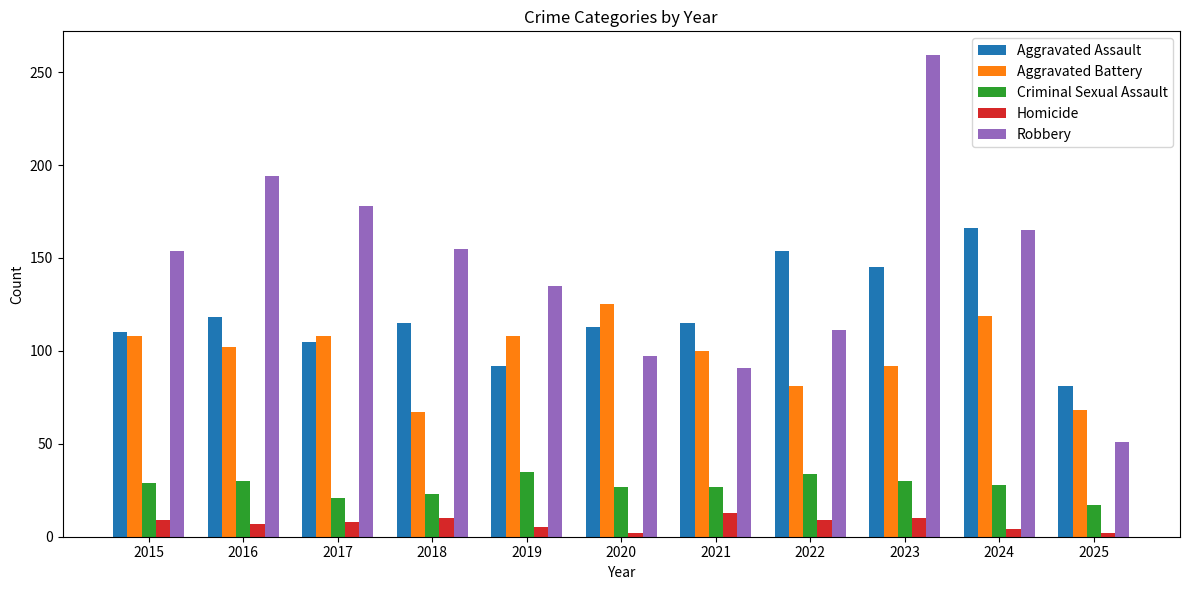

What is the value of the Criminal Sexual Assault bar at the 9th from the left?

30